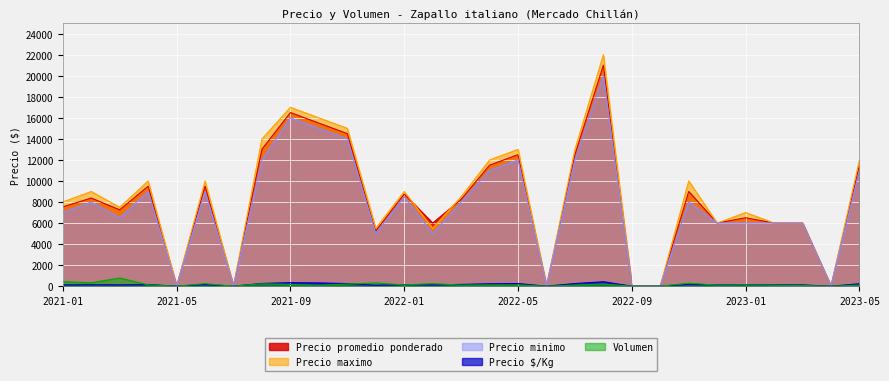

At which label is Precio minimo closest to 10000?

2021-04